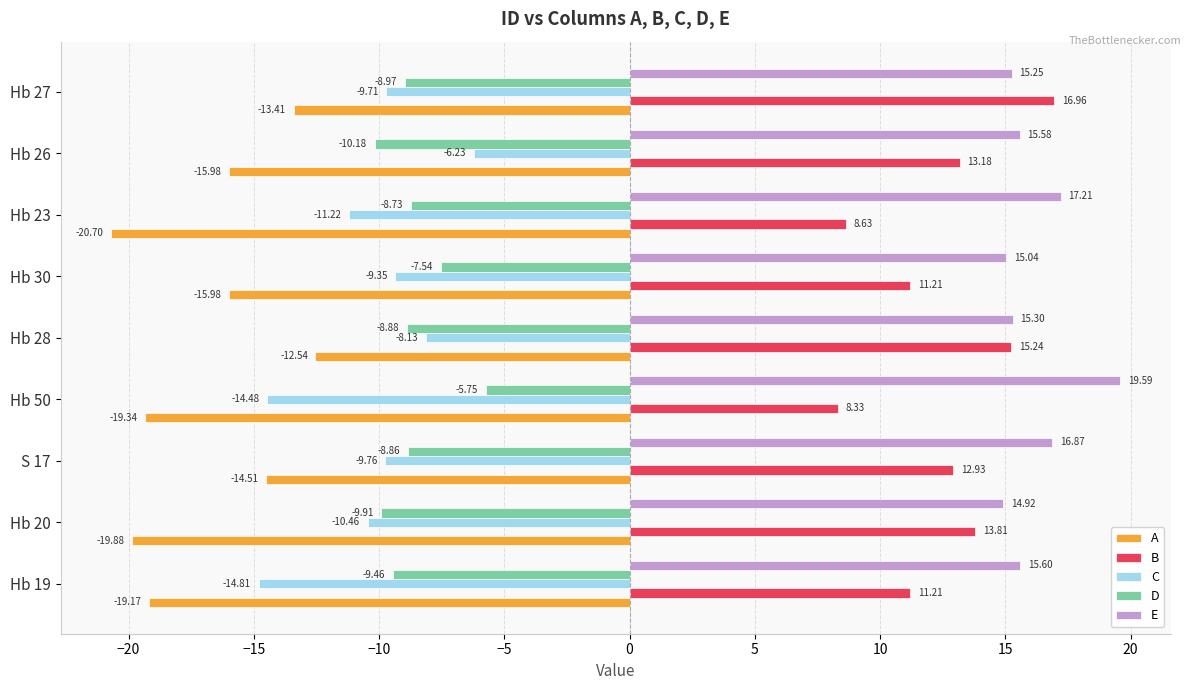

What is the sum of the D values at Hb 28 and Hb 26?

-19.1